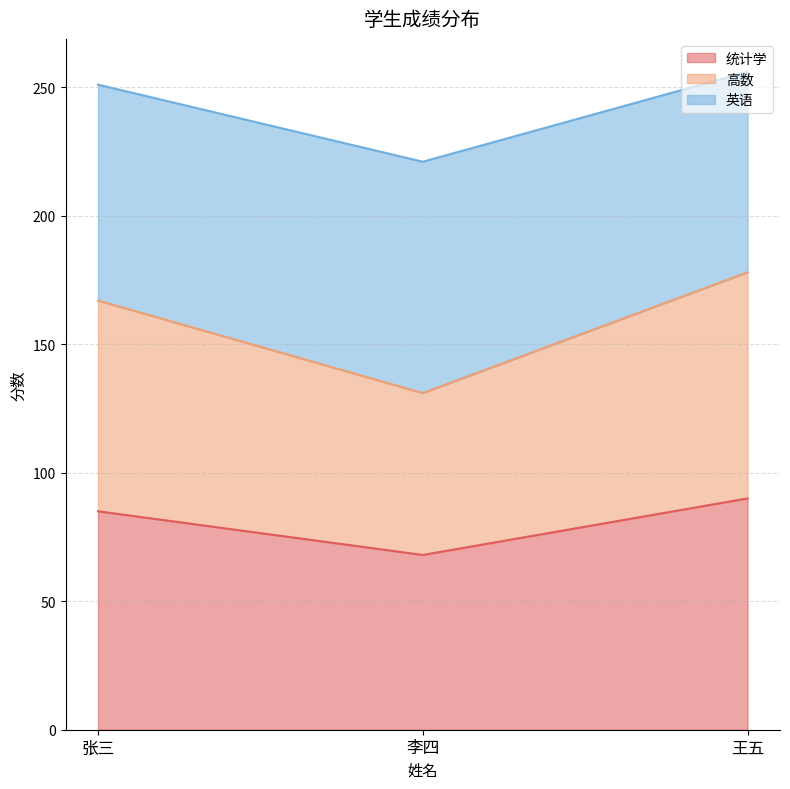

What is the total value across all series at 王五?

256